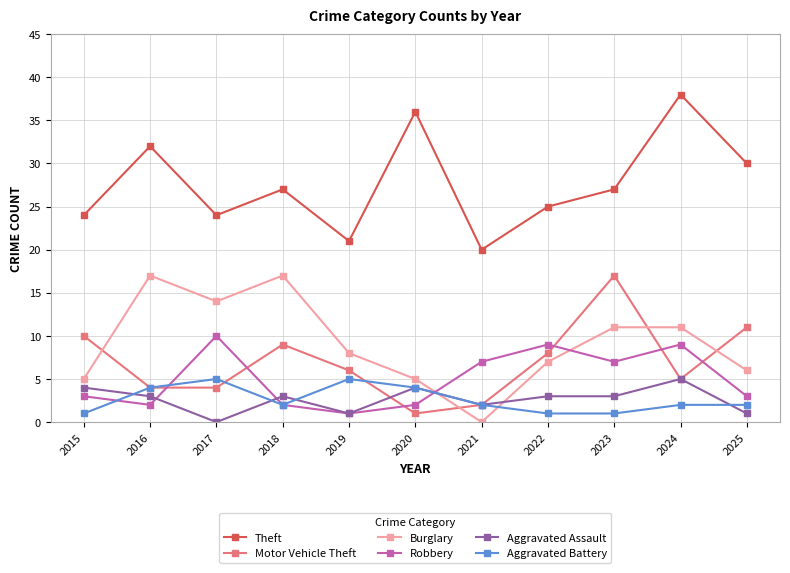

At which category does Burglary reach its first local peak?

2016